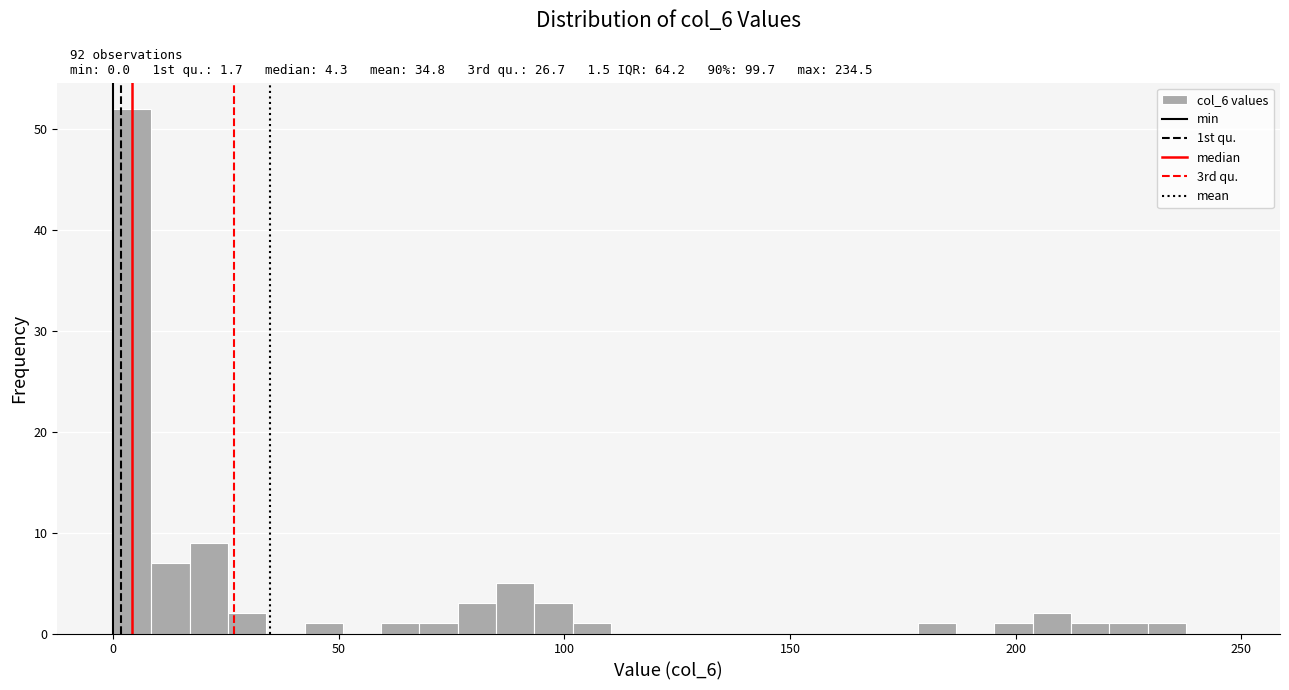

Around what value on the x-axis is the tallest bar? Give the approximate position of its centre, as read against the axis.

5